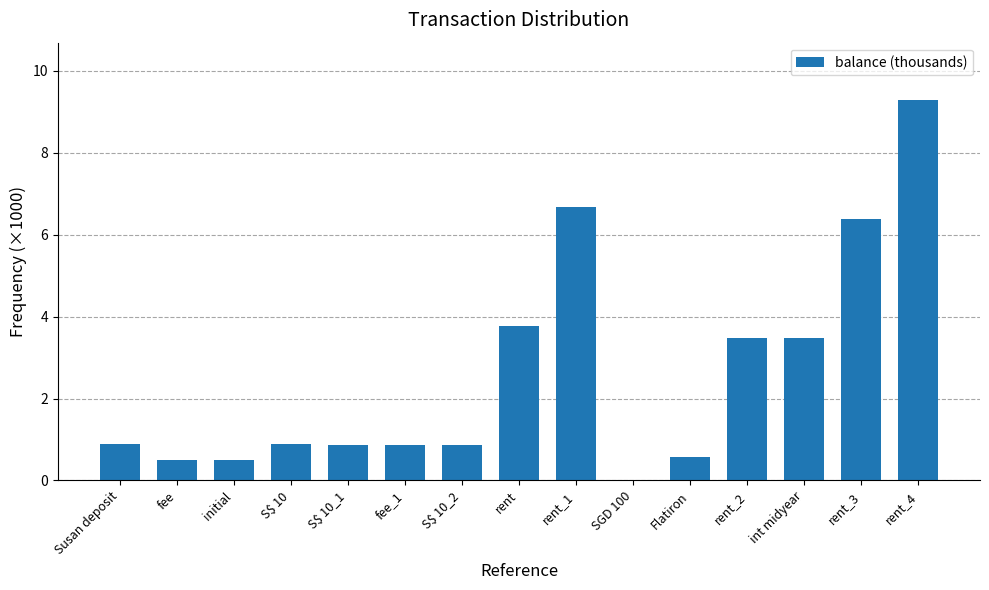

At which label is the value closest to 4?

rent